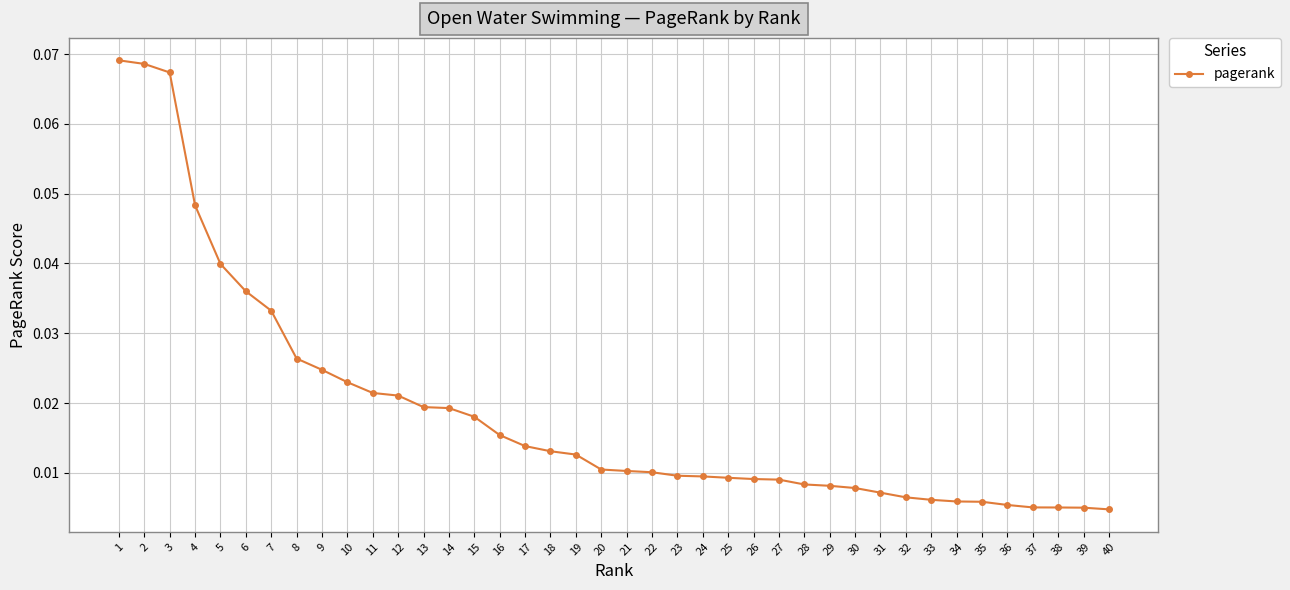

What is the sum of all values?

0.7